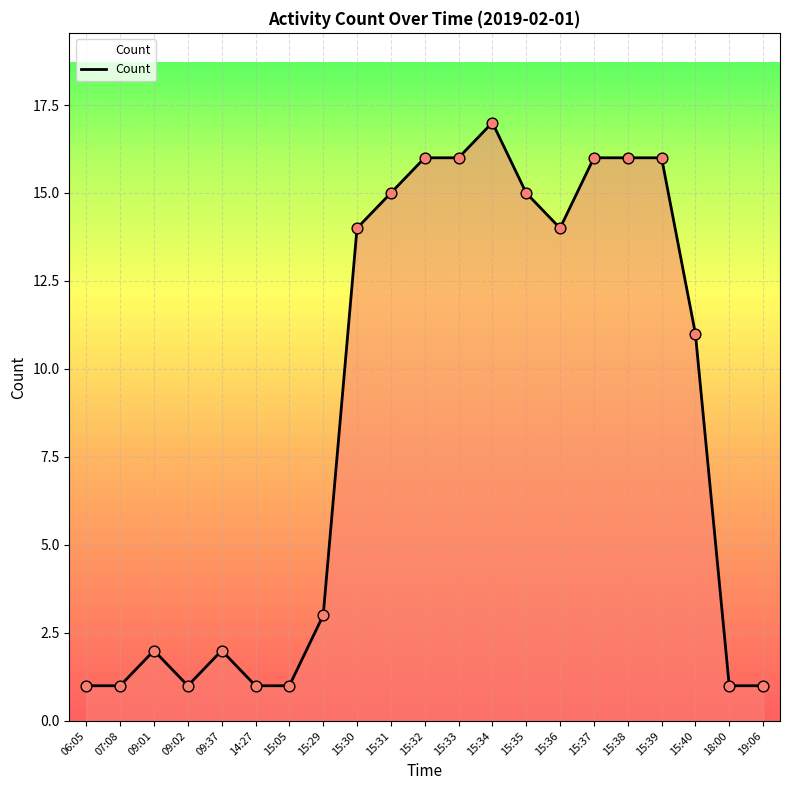

What is the ratio of the value at 09:01 to the value at 09:37?

1.0